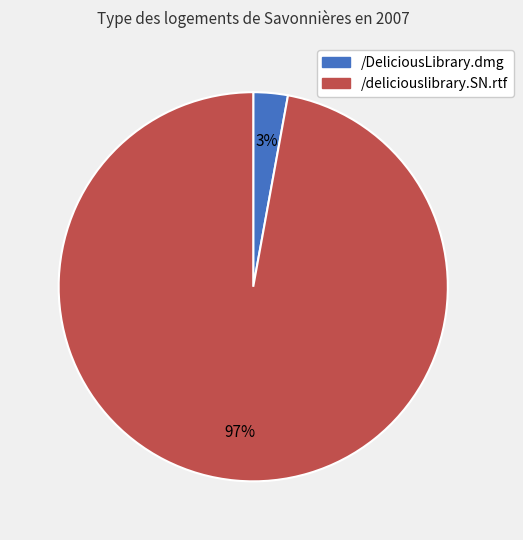

Is there a majority slice in this chart?

Yes